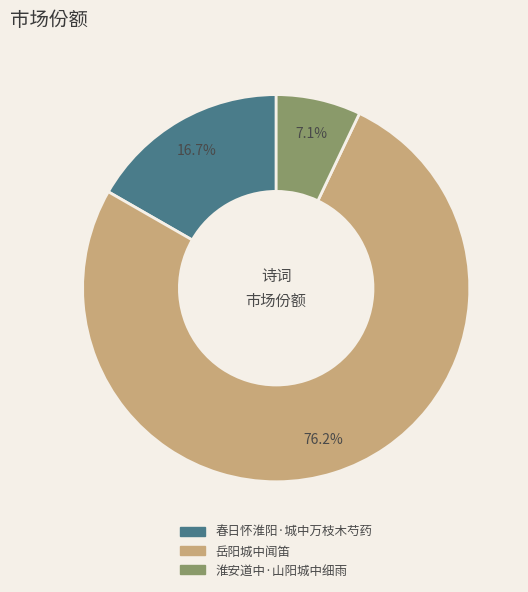

Count the number of slices in the pie.

3